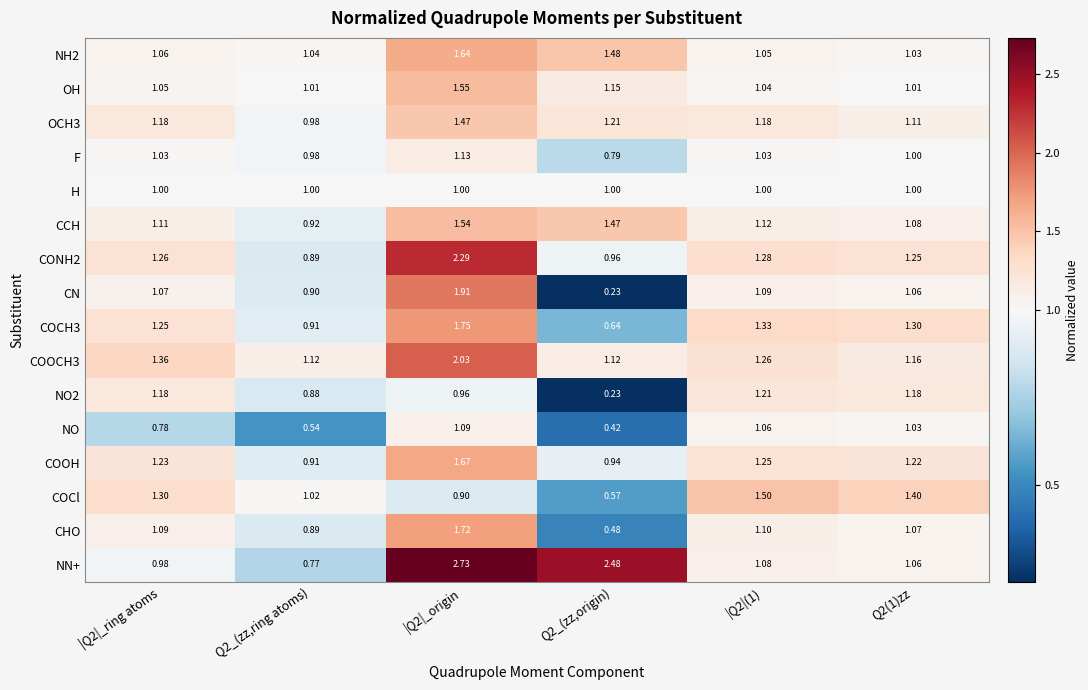

Is the value of NH2 at Q2(1)zz greater than the value of OH at |Q2|_origin?

No